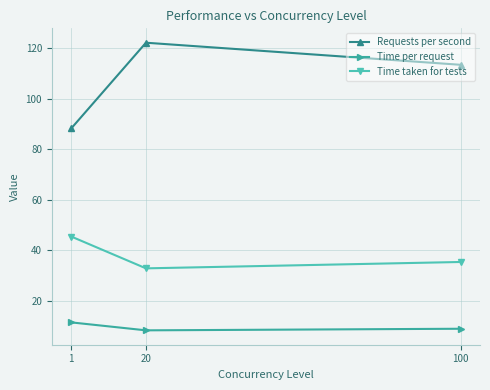

Reading left to right, what are all the values shown in this chart?

Requests per second: 1=88.2	20=122.2	100=113.4
Time per request: 1=11.3	20=8.2	100=8.8
Time taken for tests: 1=45.4	20=32.7	100=35.3